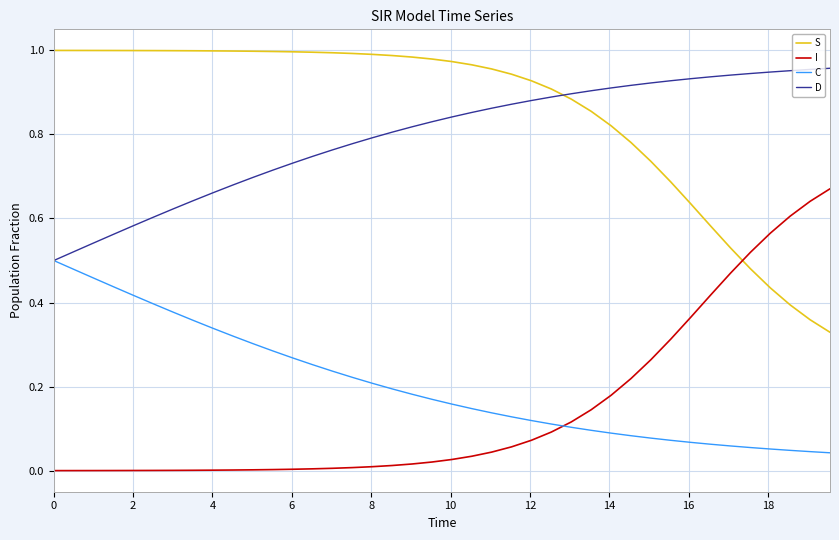

Which series has the largest total across all categories?

S